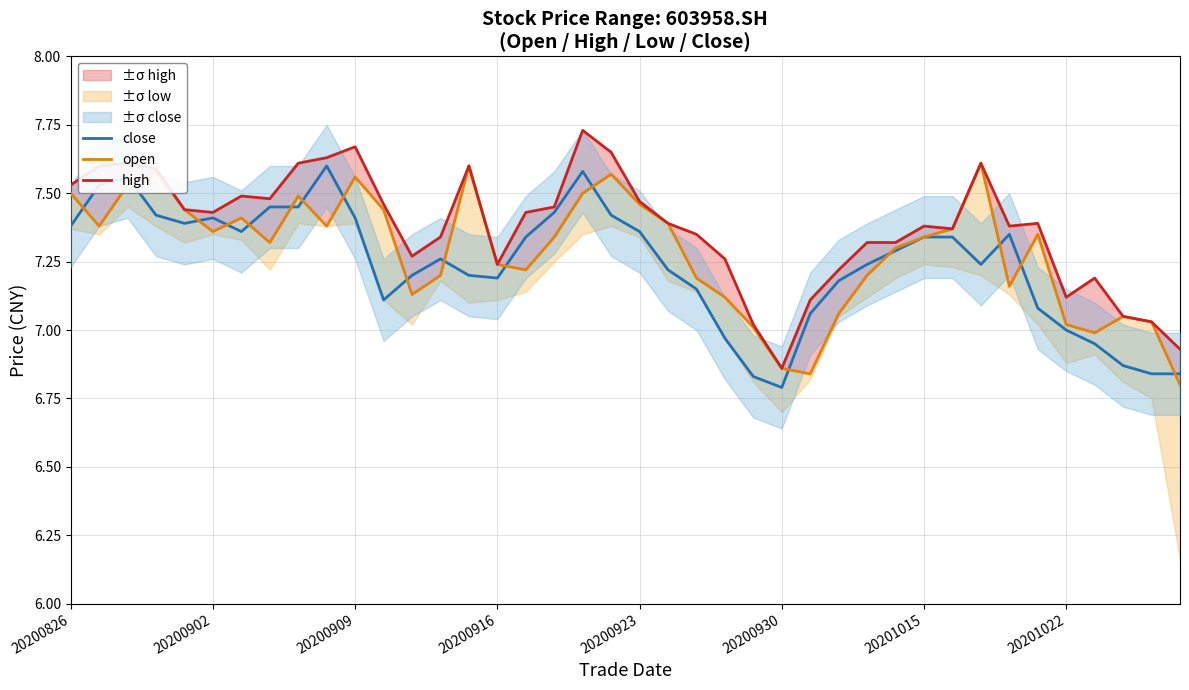

Is it true that high equals 10.1 at 23?

False